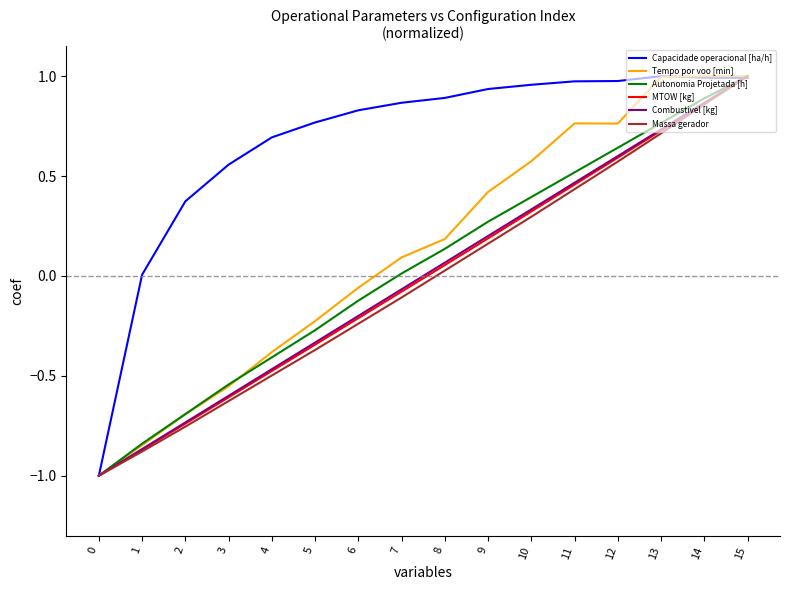

What are all the series names shown in the legend?

Capacidade operacional [ha/h], Tempo por voo [min], Autonomia Projetada [h], MTOW [kg], Combustivel [kg], Massa gerador